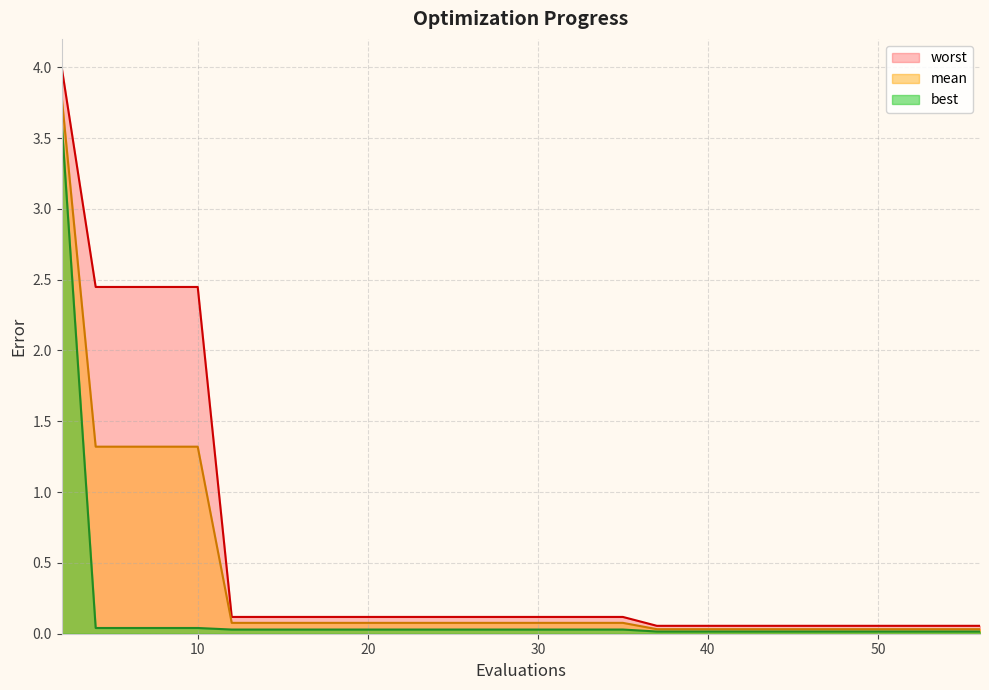

The worst series shows 0.0 at 44. True or false?

False